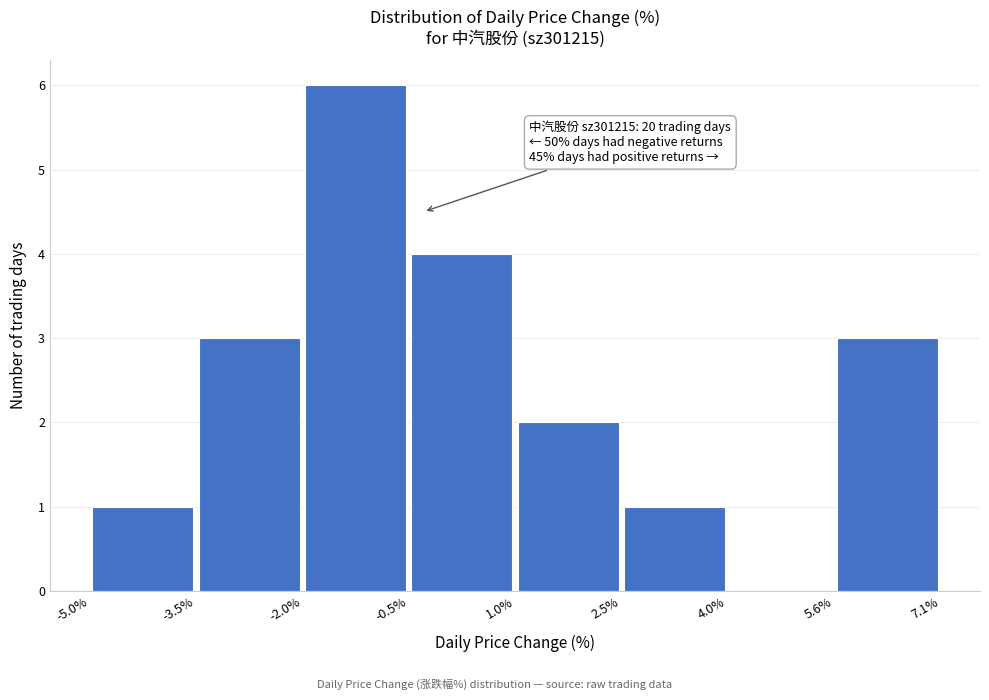

Over which range of the x-axis is the bar tallest?

-2.0% to -0.5%